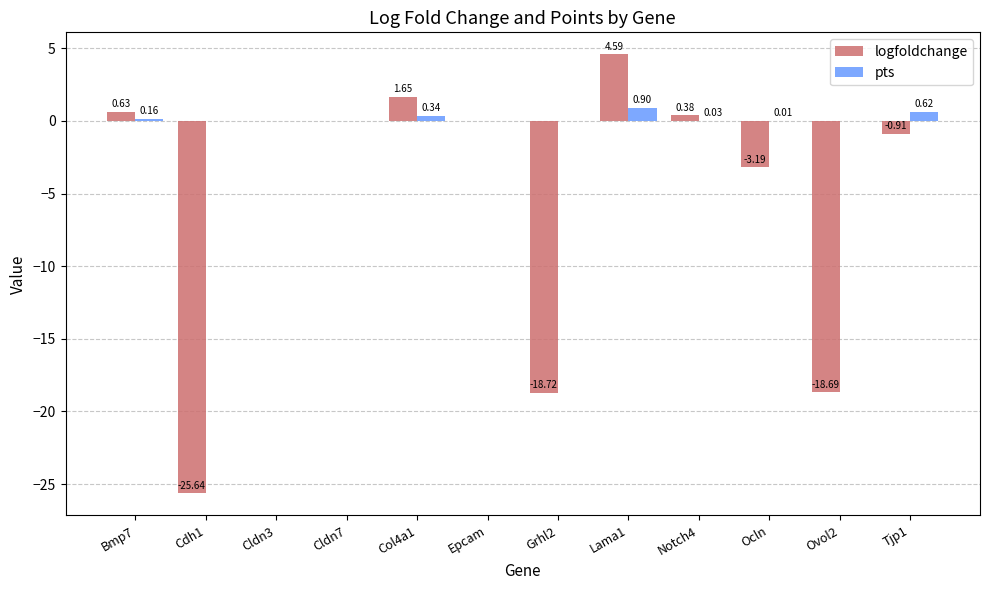

Is the value of pts at Grhl2 greater than the value of logfoldchange at Tjp1?

Yes